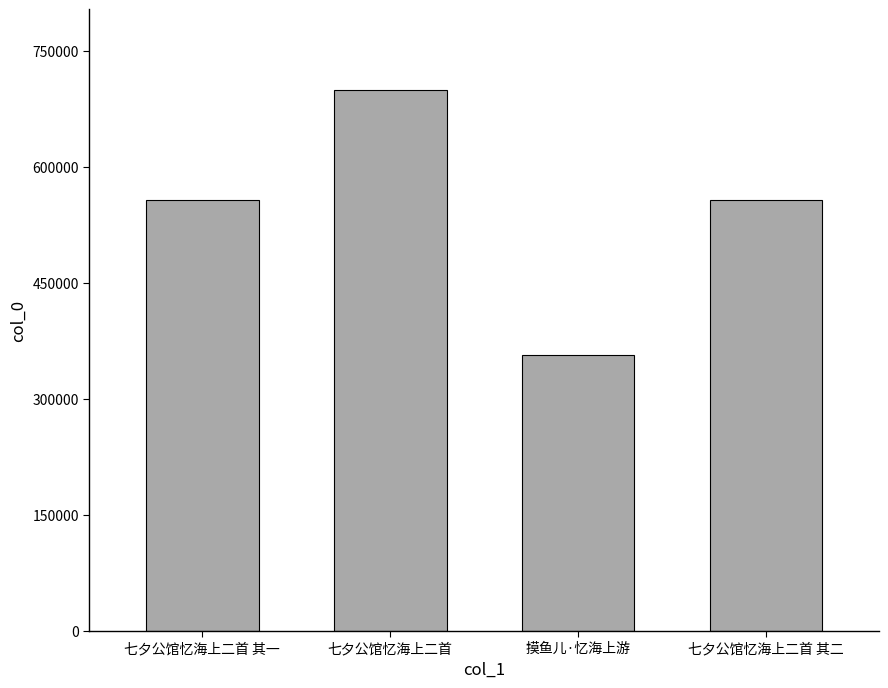

At which category does the chart reach its peak across all series?

七夕公馆忆海上二首